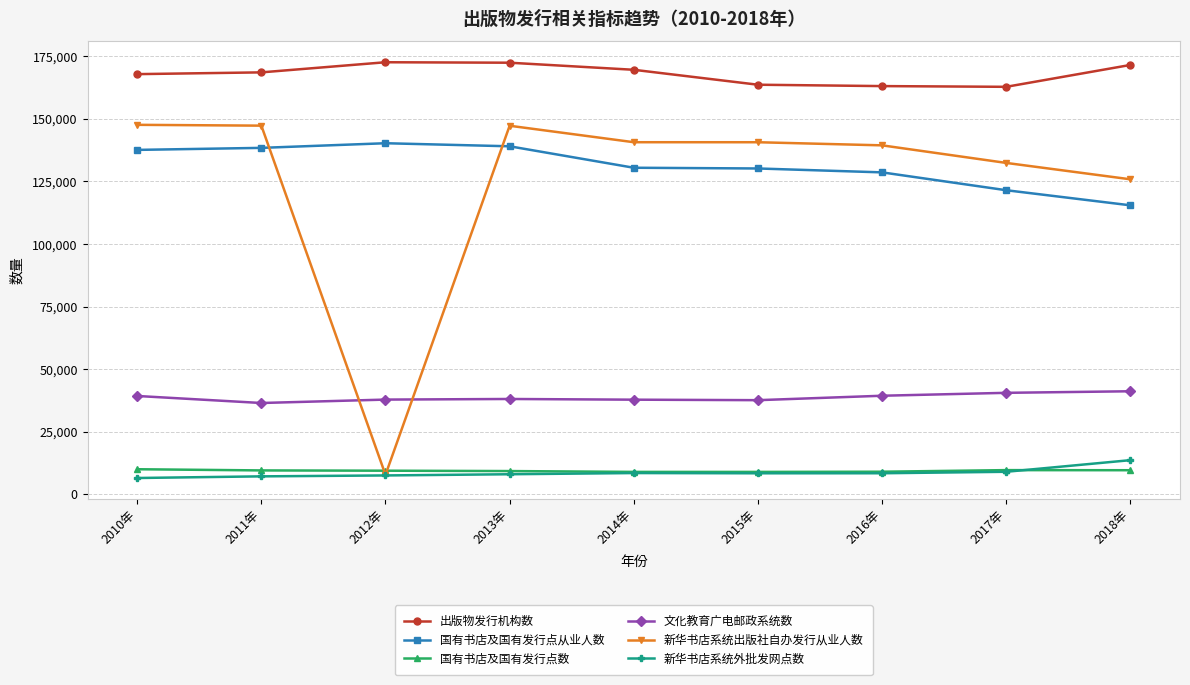

True or false: 出版物发行机构数 has a value of 114986 at 2011年.

False